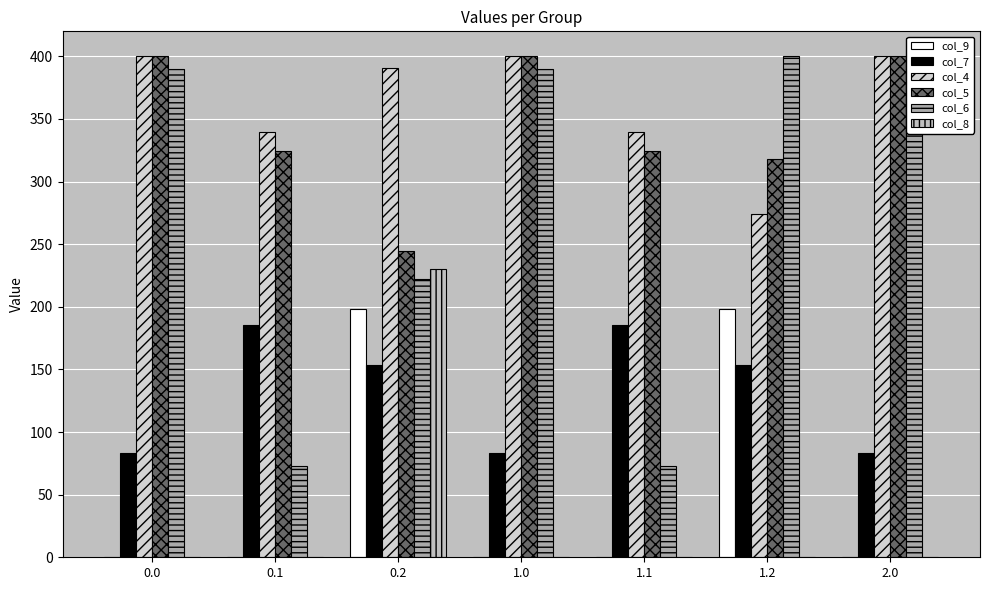

Which series has the largest range (max minus min)?

col_6